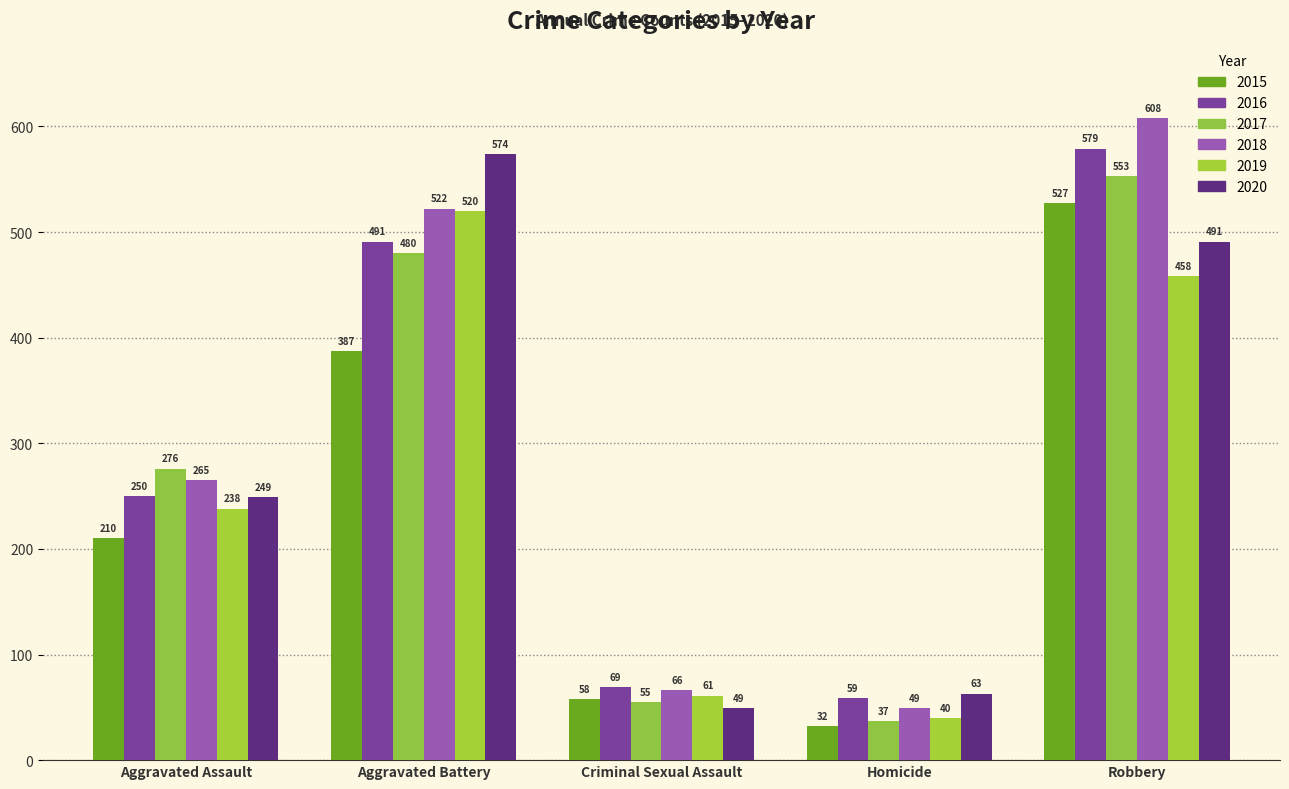

The 2020 series shows 574 at Aggravated Battery. True or false?

True